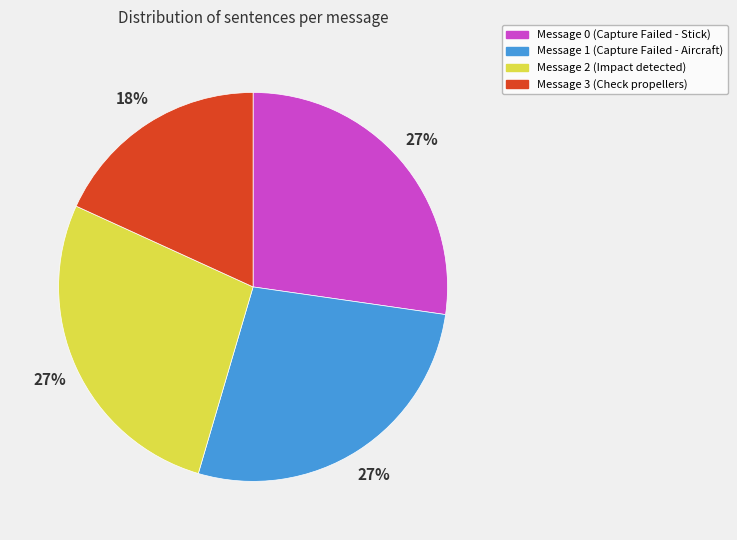

The Message 1 (Capture Failed - Aircraft) slice represents 15% of the pie. True or false?

False